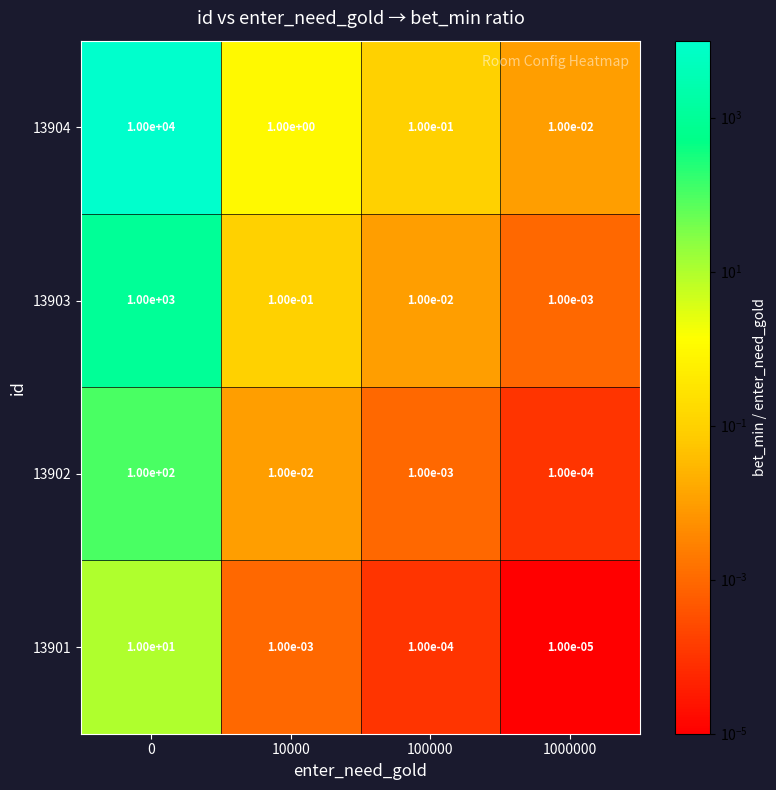

Is it true that 13904 equals 1.0 at 10000?

True